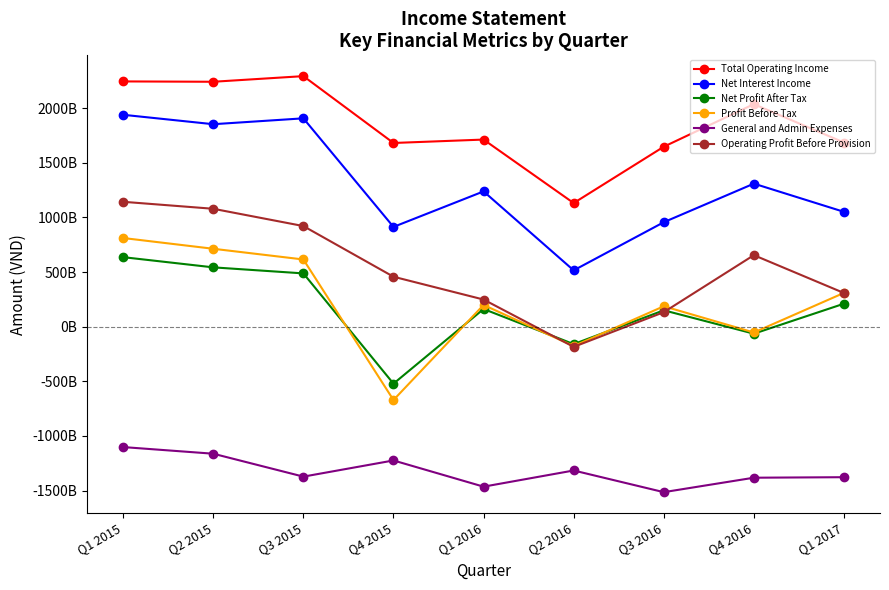

Is this an area chart (filled region under the line)?

No